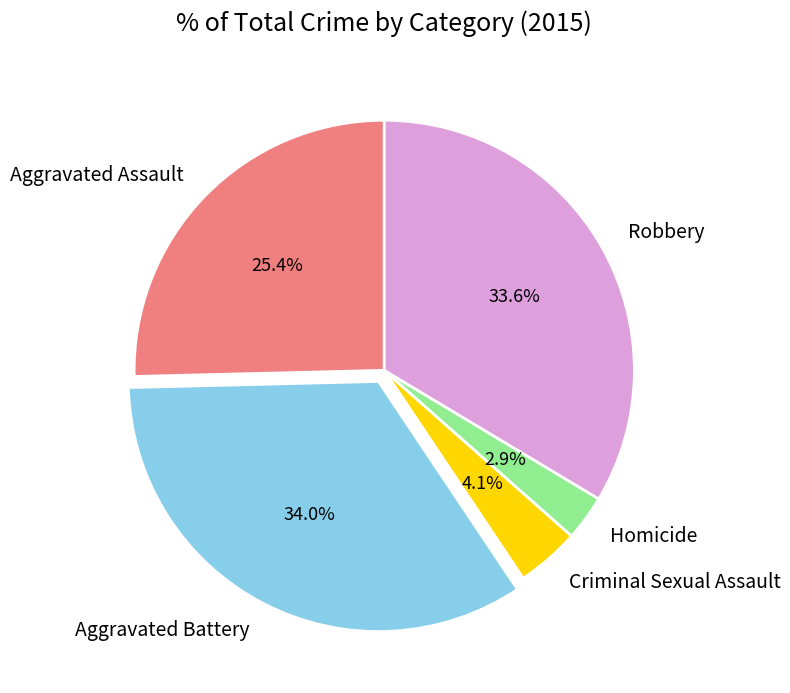

Is there any slice that represents more than half of the pie?

No